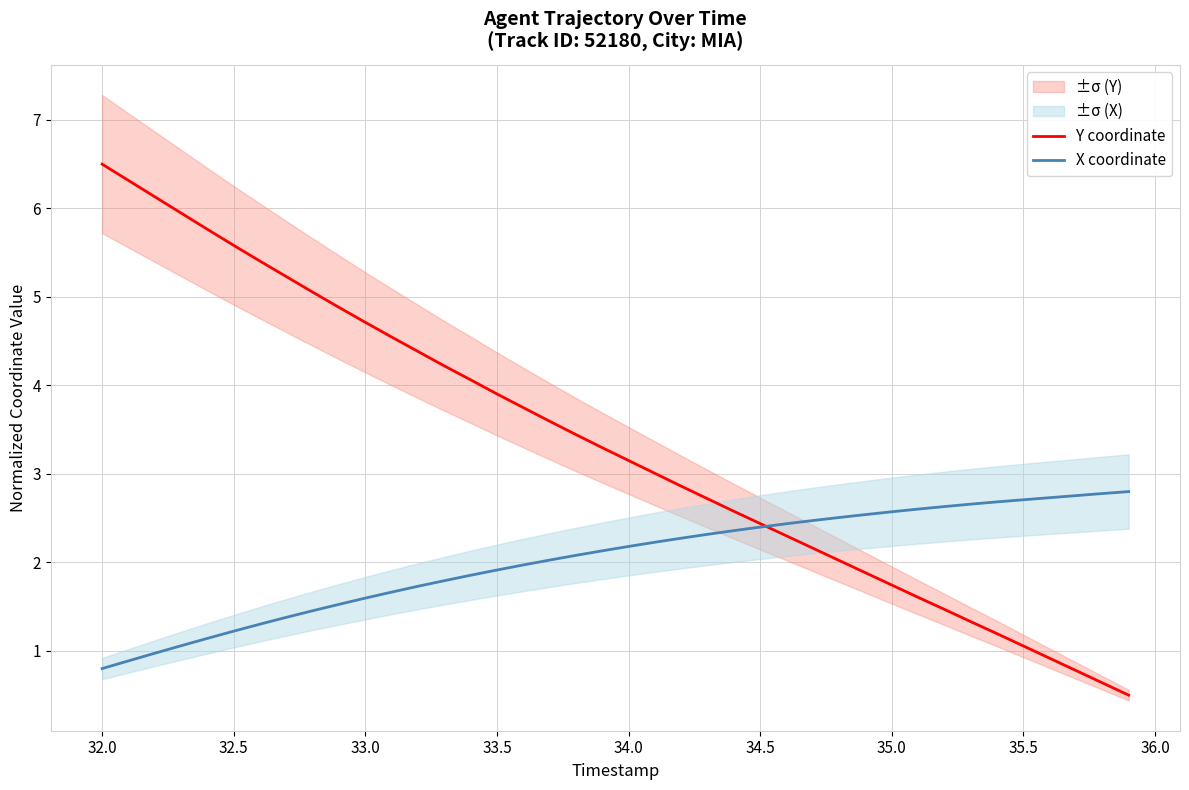

True or false: Y coordinate has more than 0 points higher than both neighbors.

False